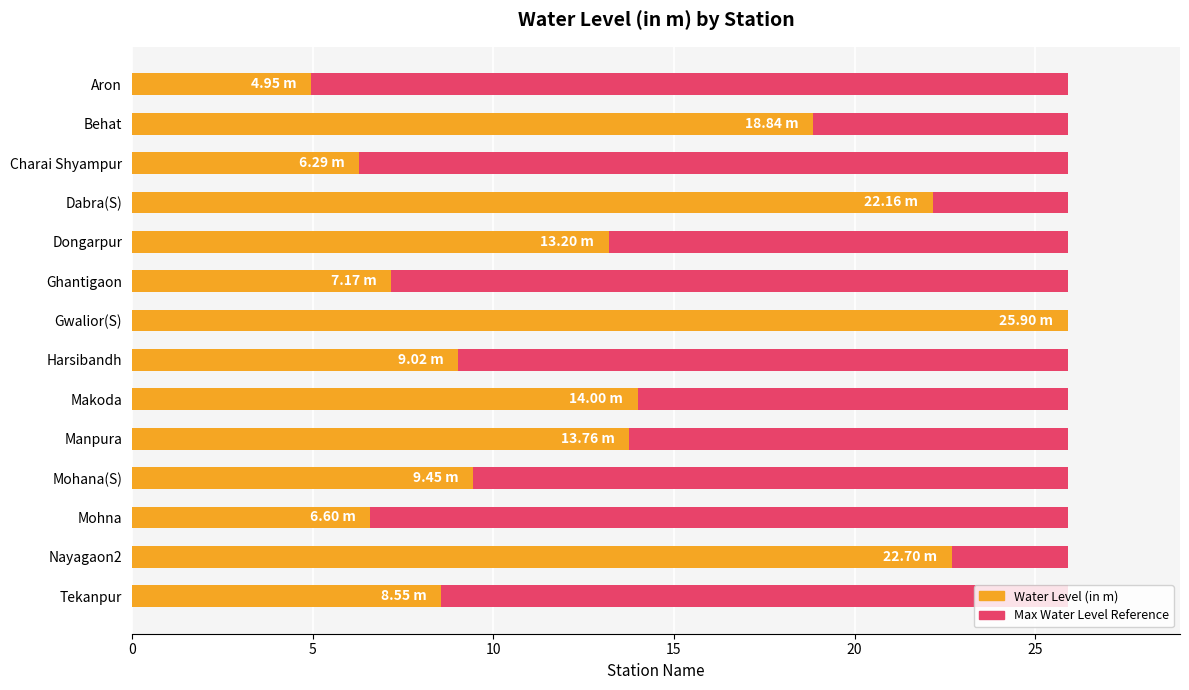

How many bars are there in total?

28